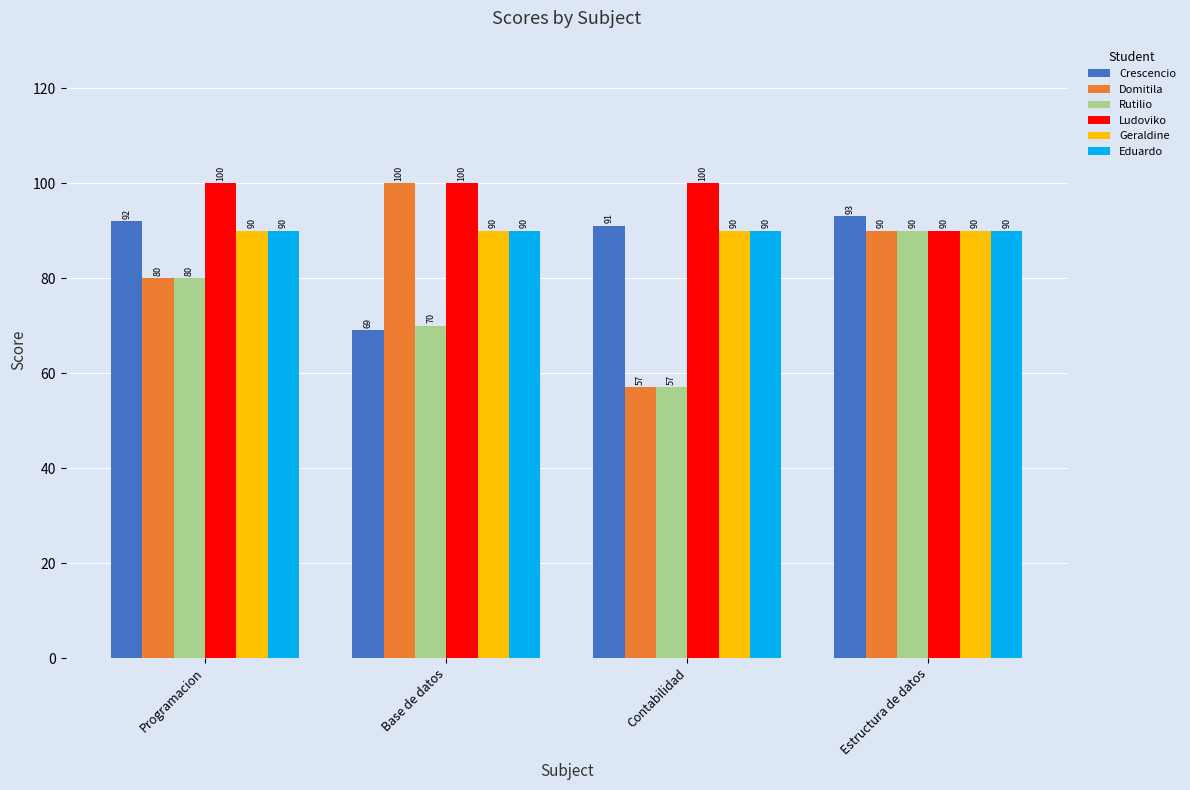

How many Domitila values are between 80 and 100?

3